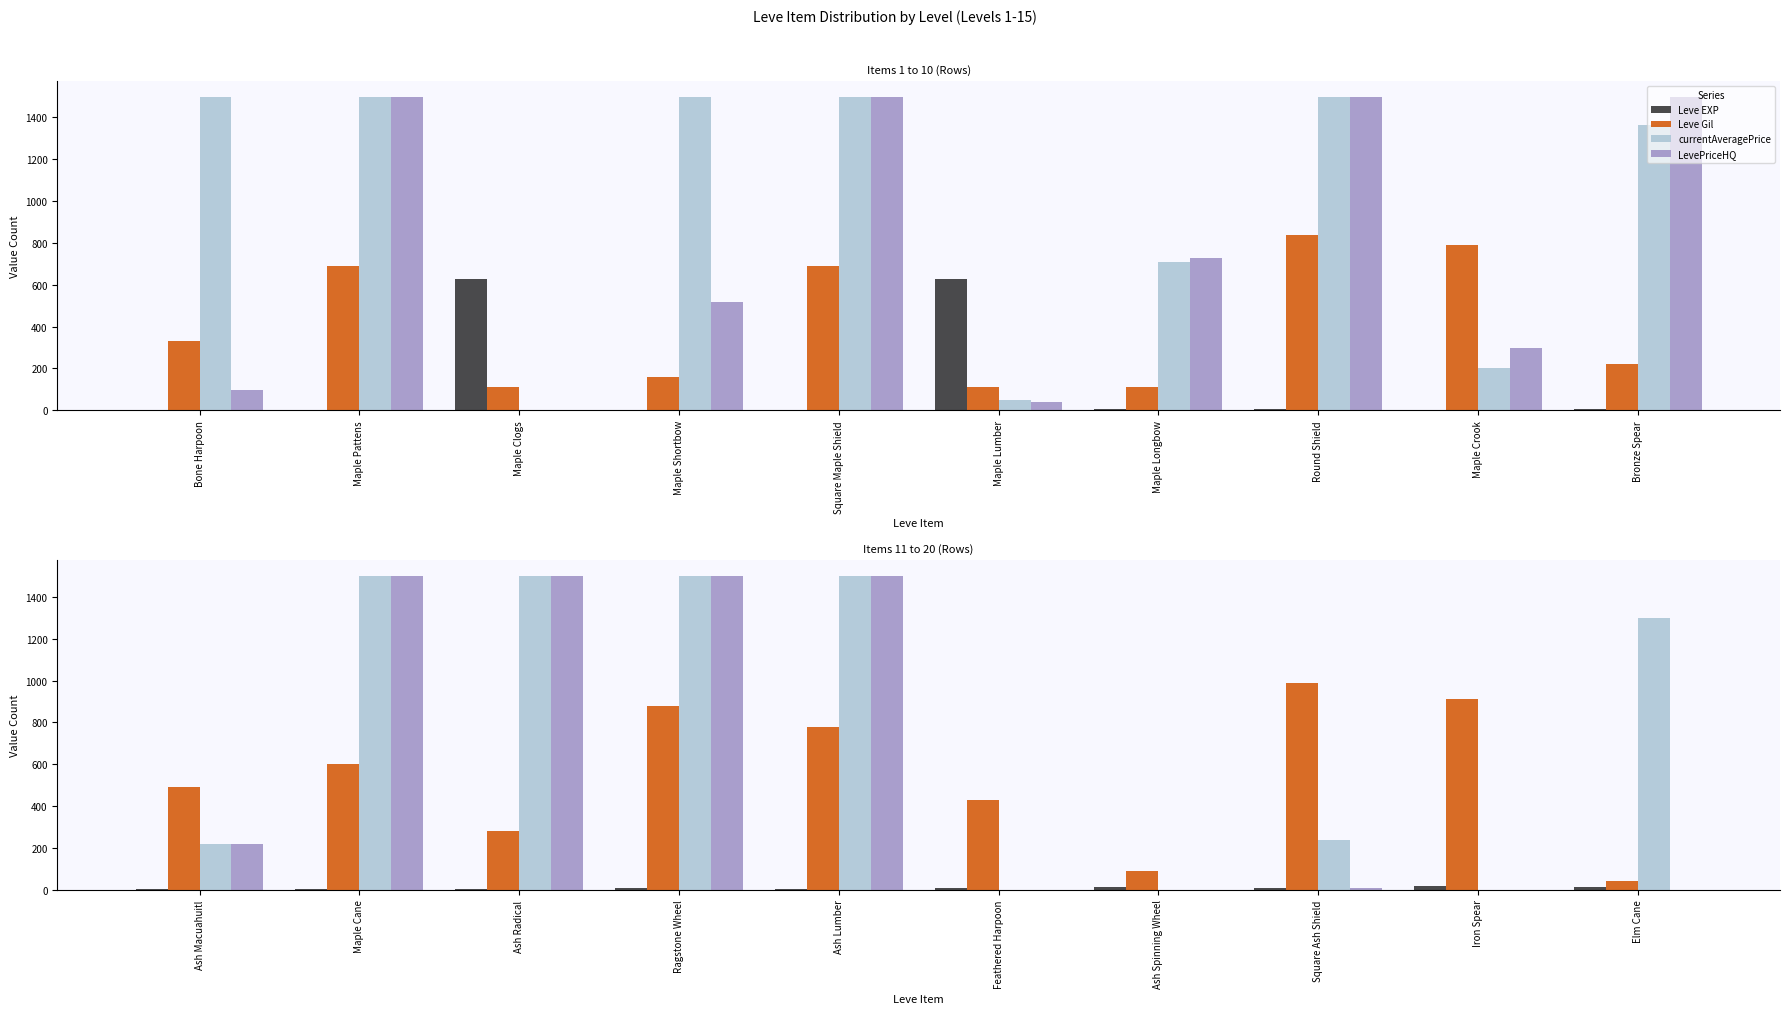

What position from the left is Elm Cane?

10